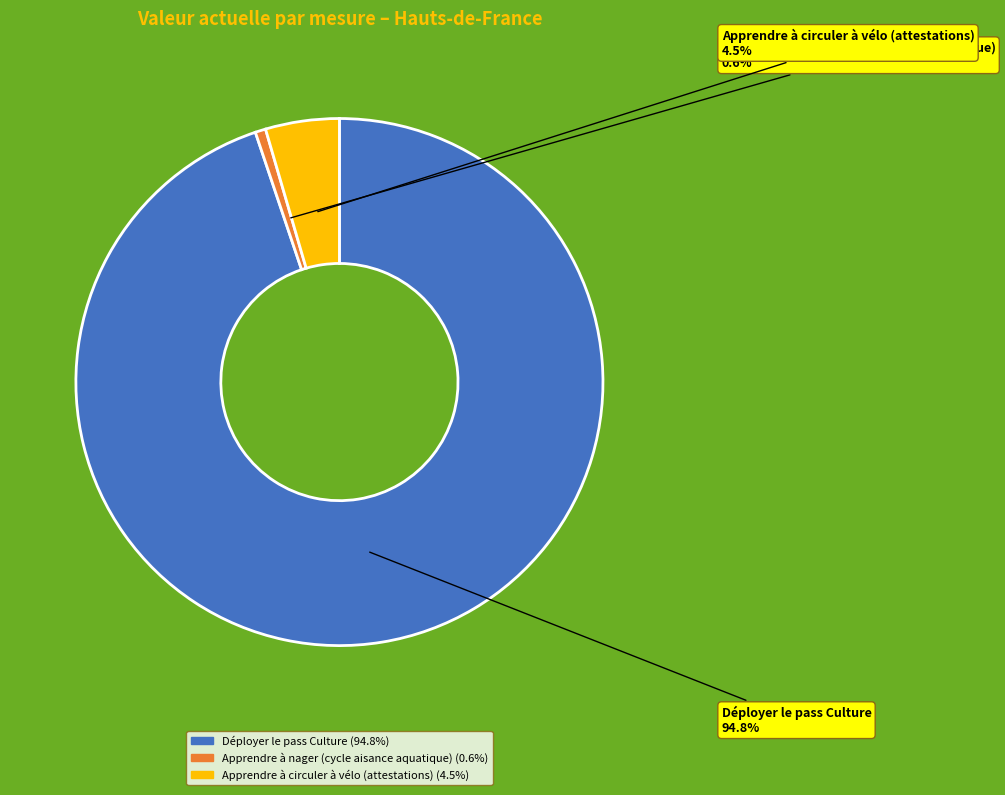

Which slice is the smallest?

Apprendre à nager (cycle aisance aquatique)